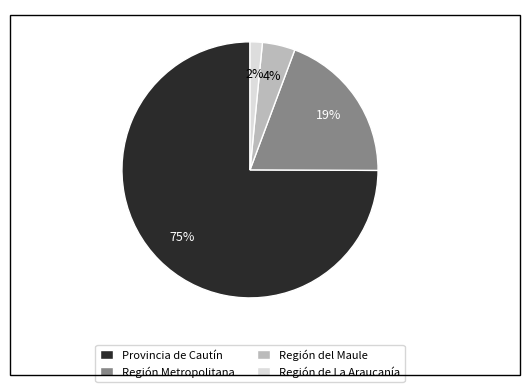

True or false: Provincia de Cautín accounts for 70% of the total.

False